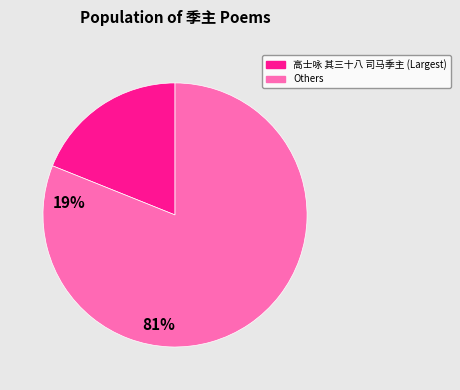

Is there a majority slice in this chart?

Yes